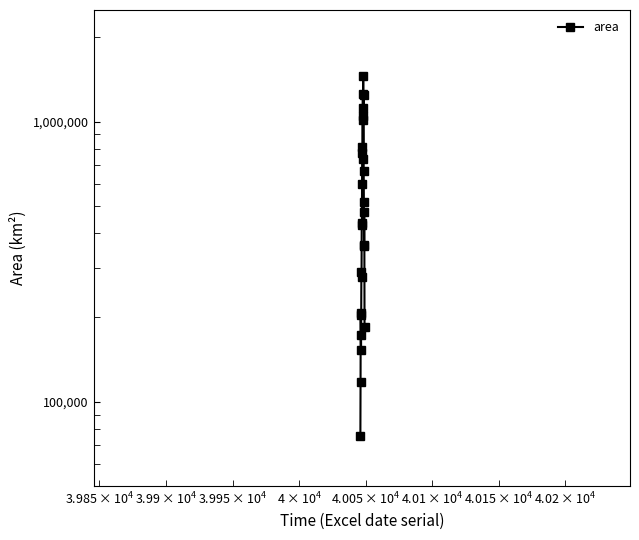

What is the maximum value shown in the chart?

1459375